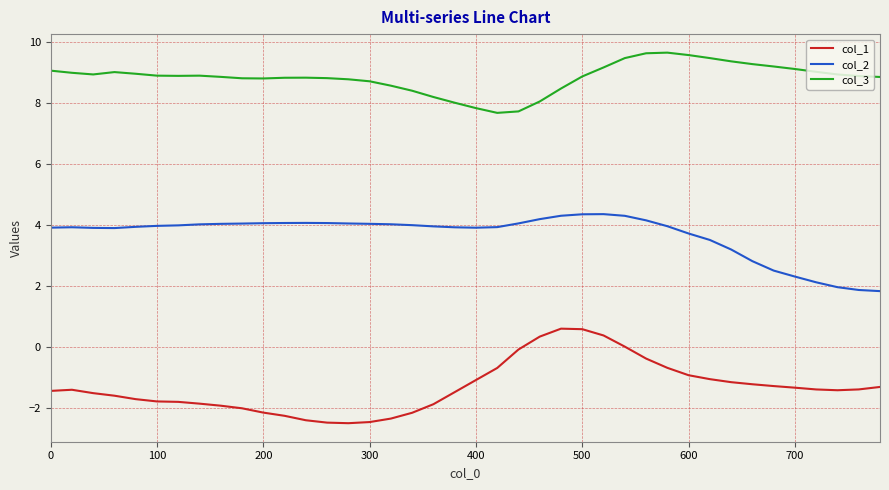

How many lines are shown in the chart?

3